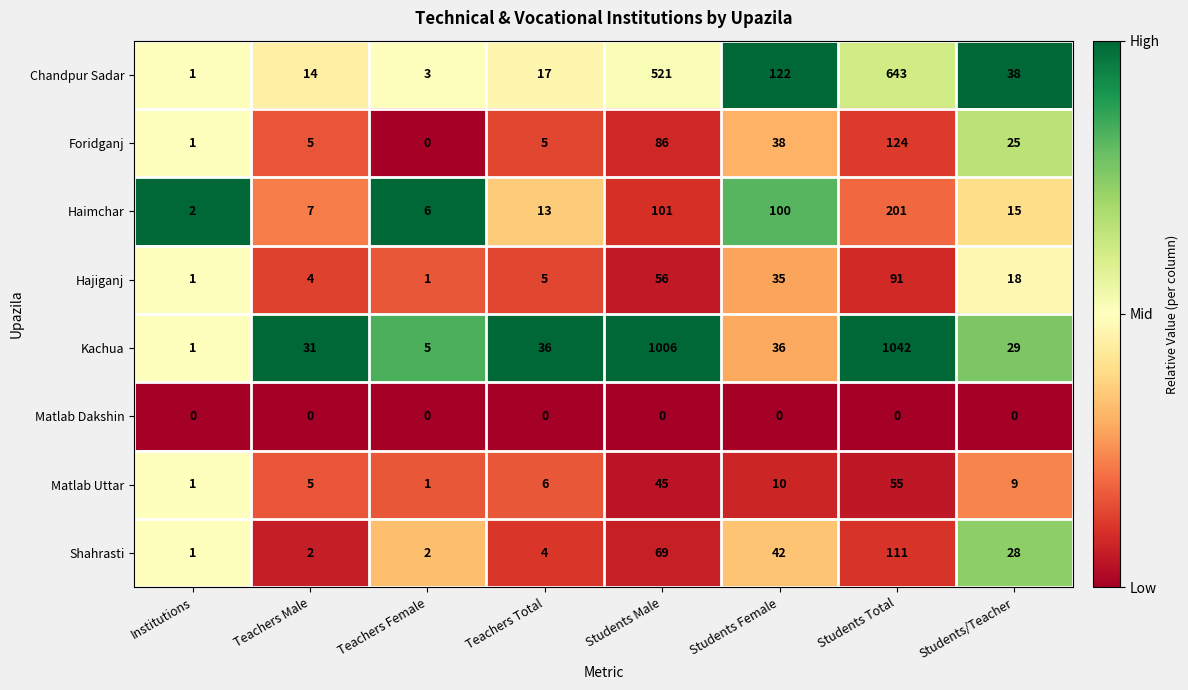

At which label does Matlab Uttar first exceed 9?

Students Male